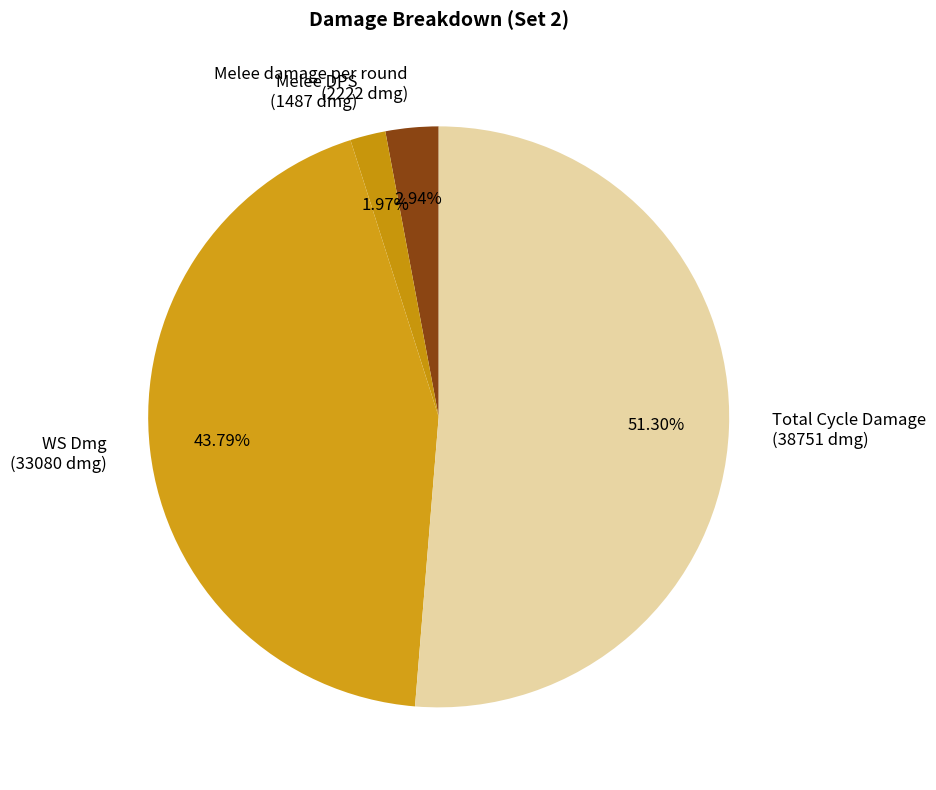

How many segments does this pie chart have?

4